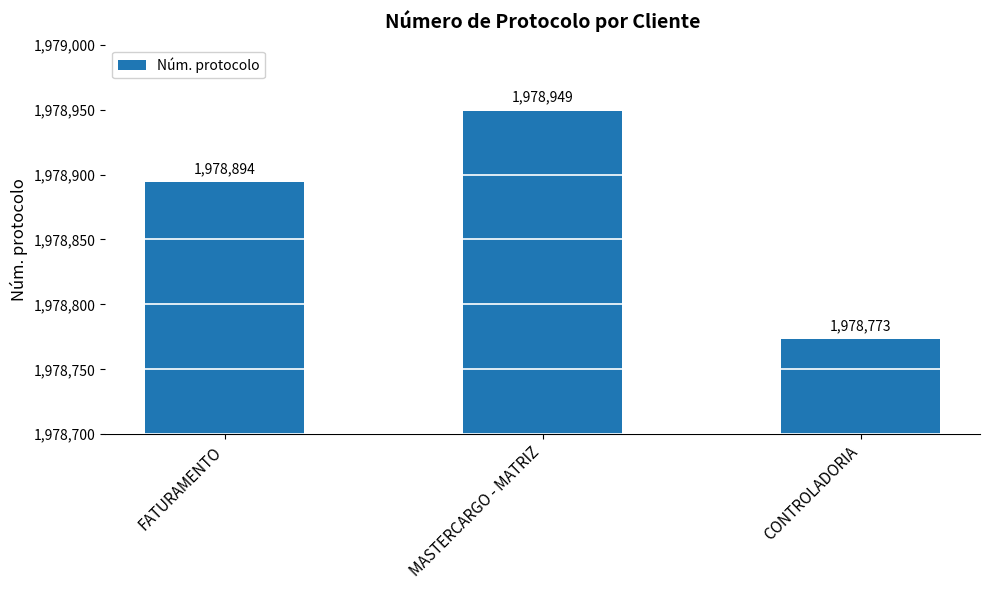

True or false: the data shows 1978773 at CONTROLADORIA.

True